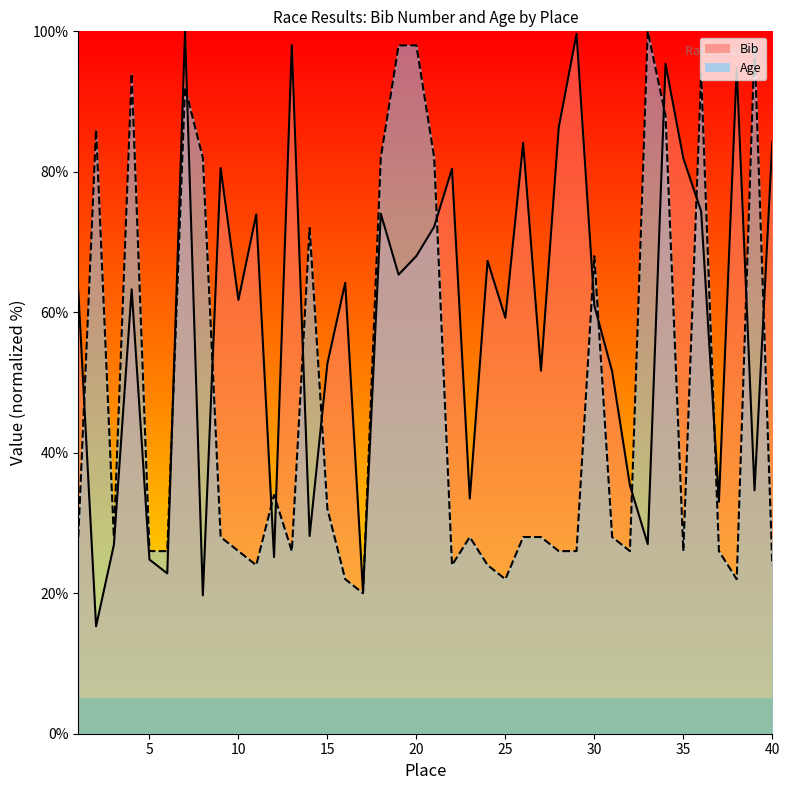

What is the value of the Bib point at the 2nd from the left?

15.3